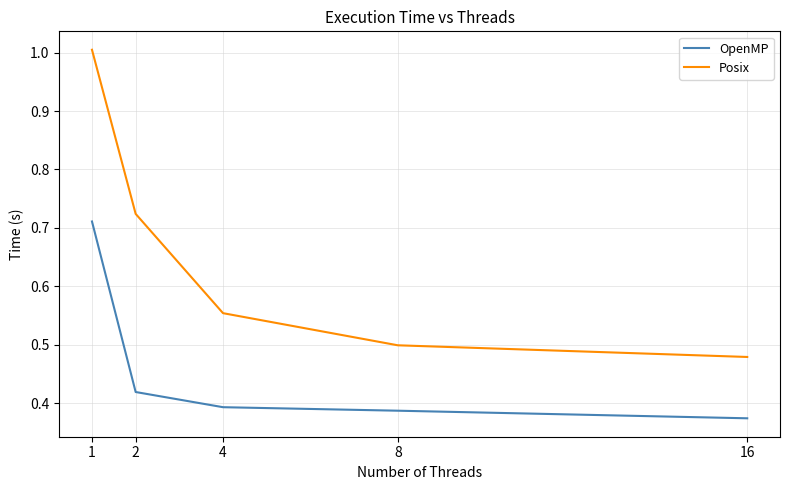

True or false: Posix has more than 2 interior local peaks.

False